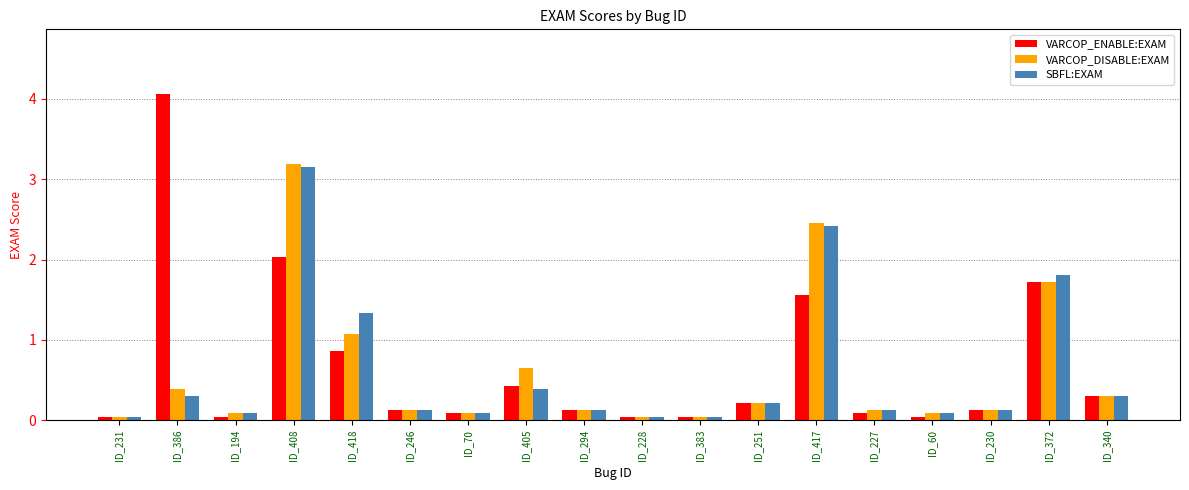

What position from the right is ID_418?

14